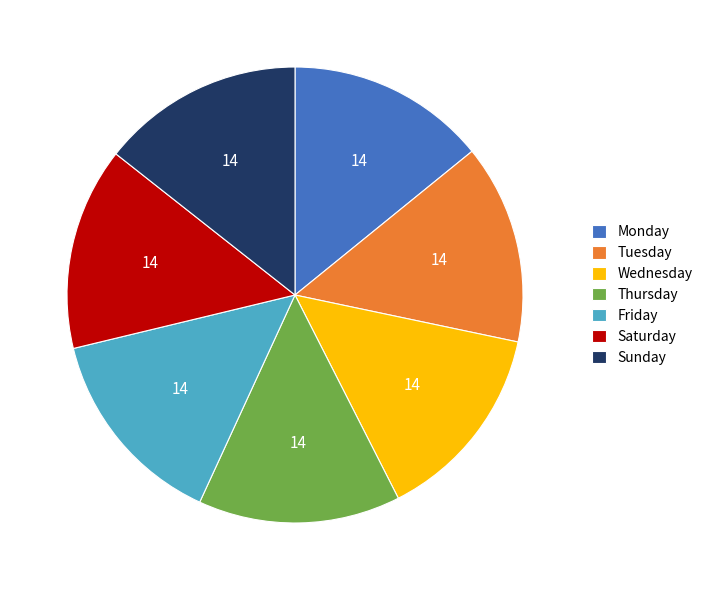

Is the sum of Wednesday and Friday greater than half?

No